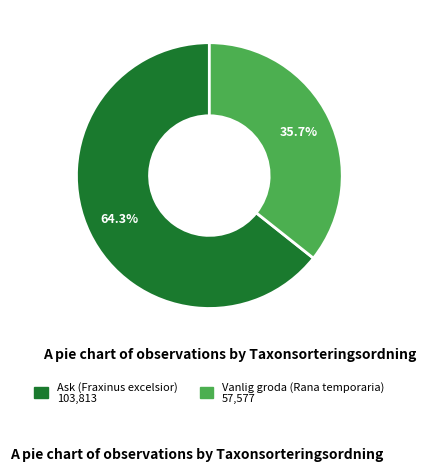

How many segments does this pie chart have?

2